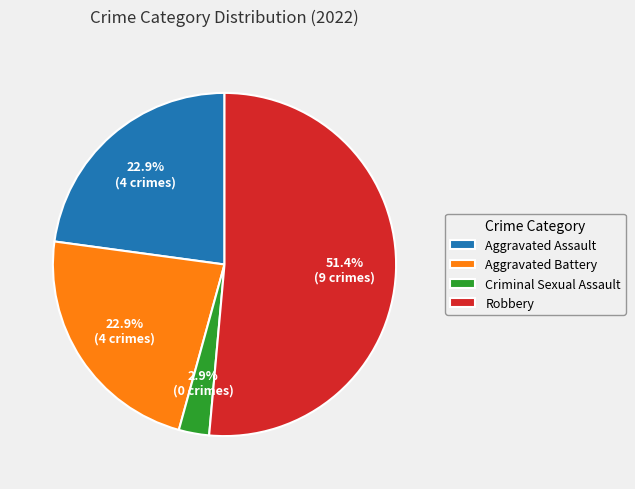

Is there any slice that represents more than half of the pie?

Yes